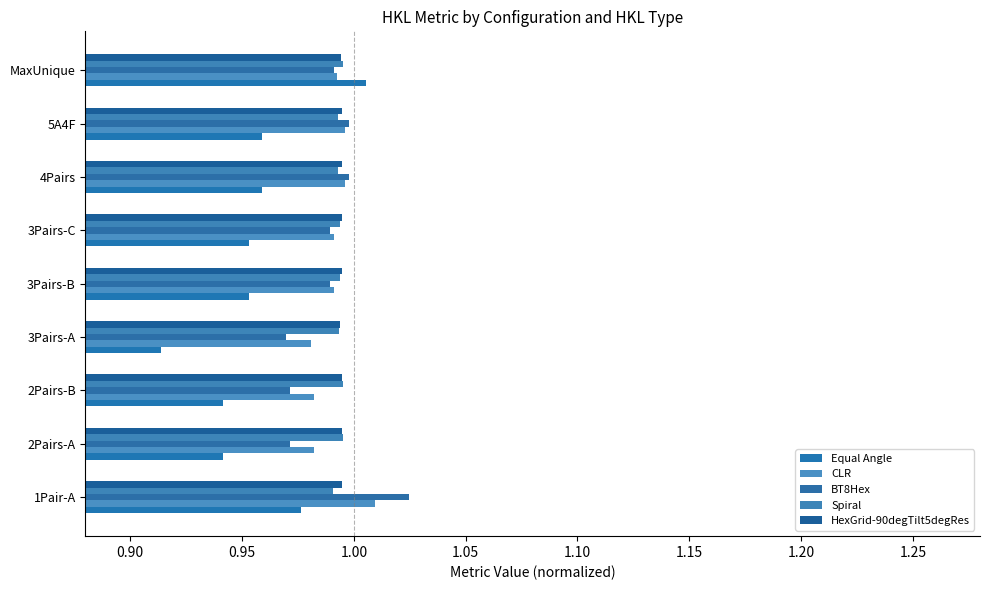

How many distinct data groups are displayed?

5